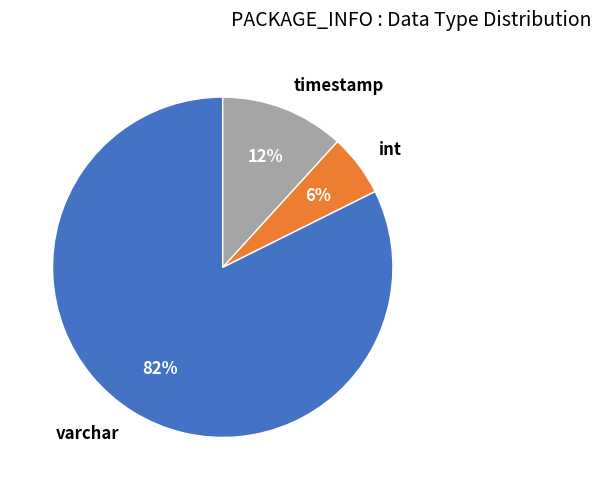

Which category has the biggest portion of the pie?

varchar